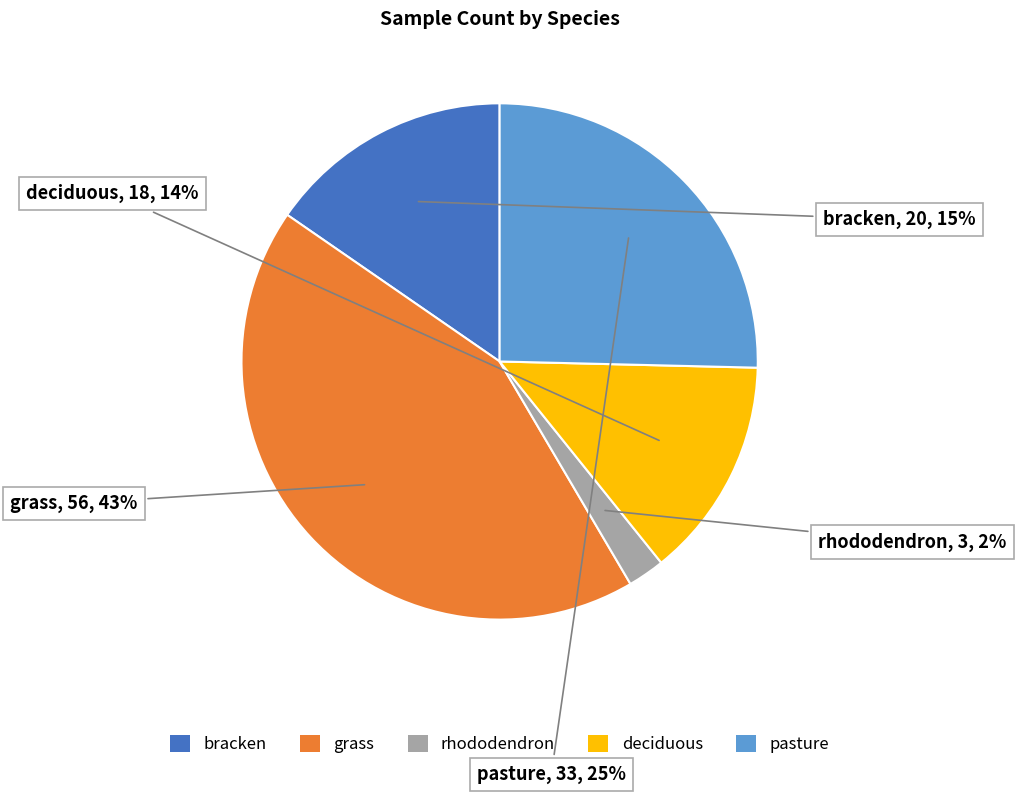

How many slices are in this pie chart?

5